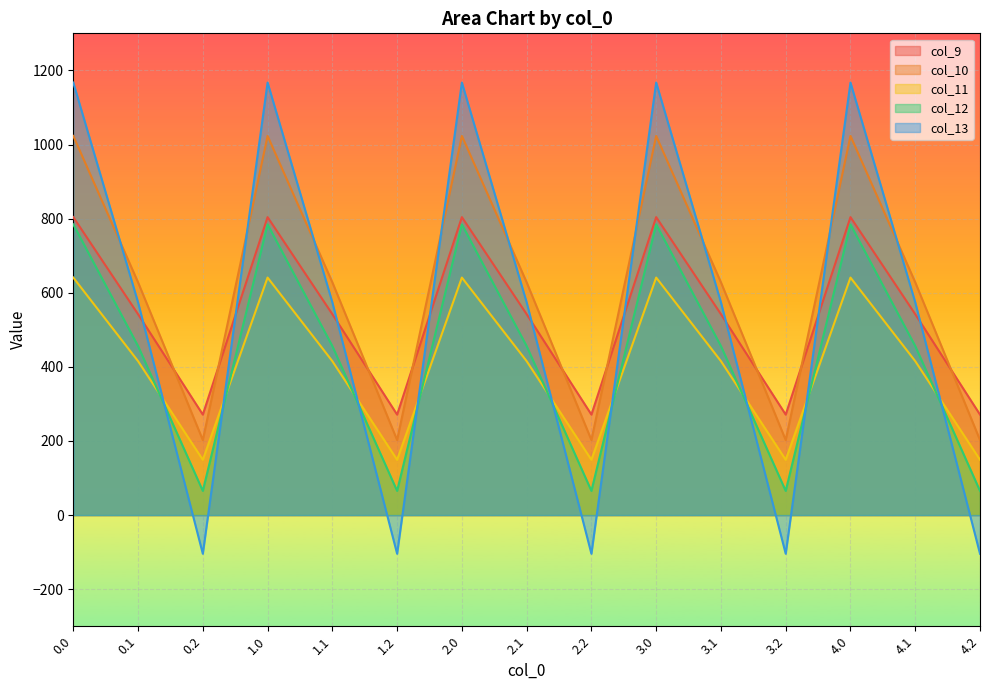

Where is the first local maximum for col_9?

1.0